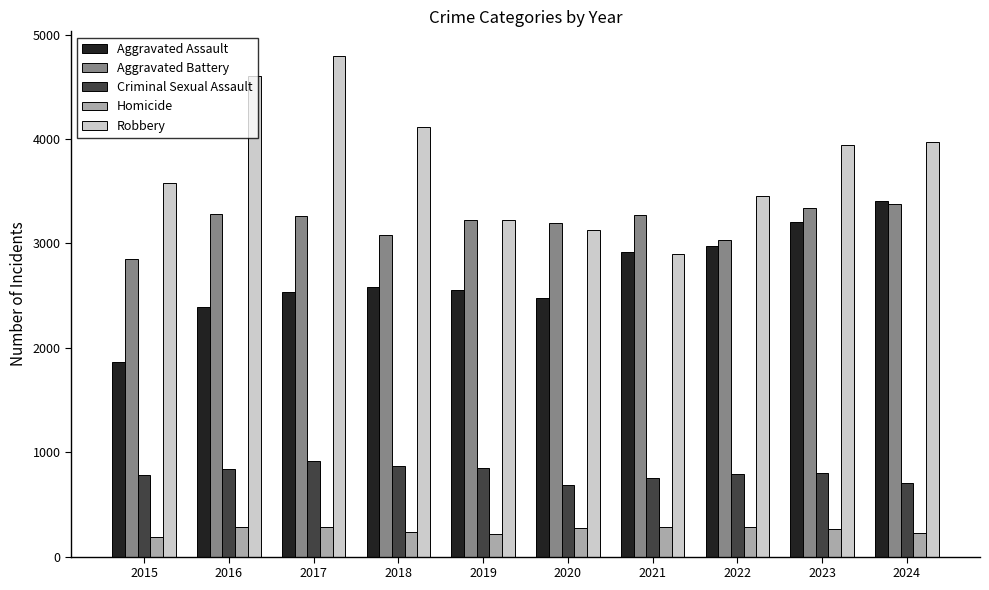

Which series has the largest total across all categories?

Robbery